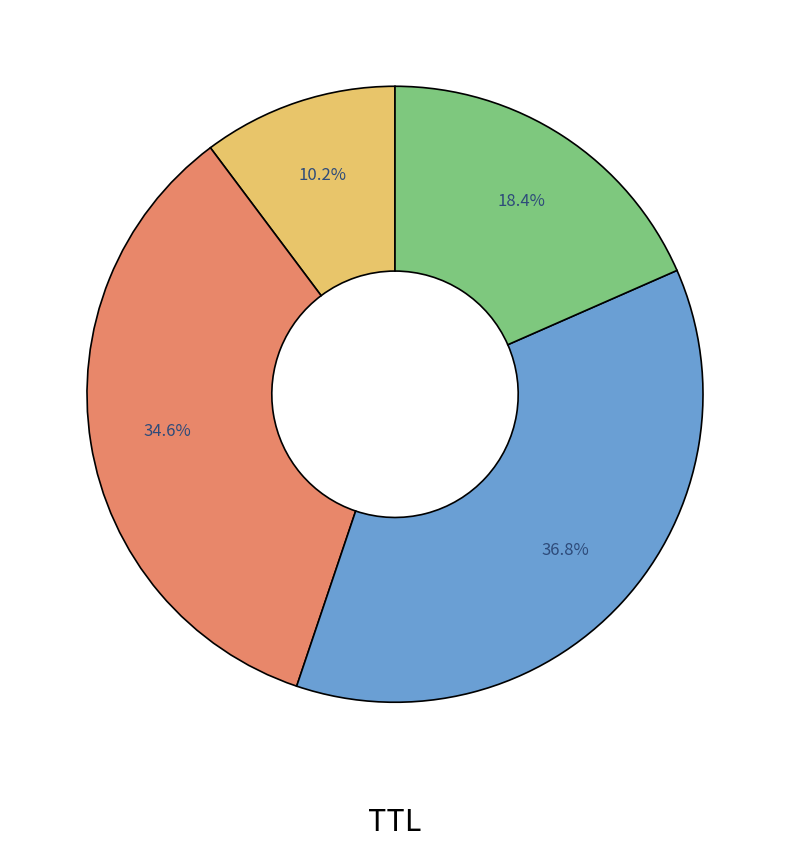

Does any single category account for the majority?

No